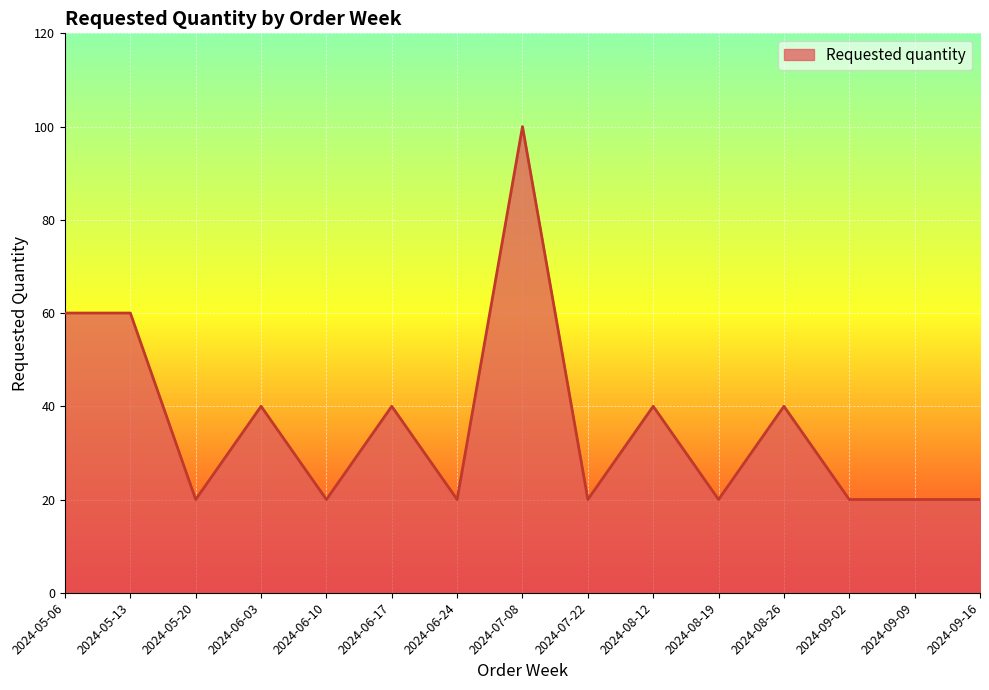

At which category does the chart reach its peak across all series?

2024-07-08